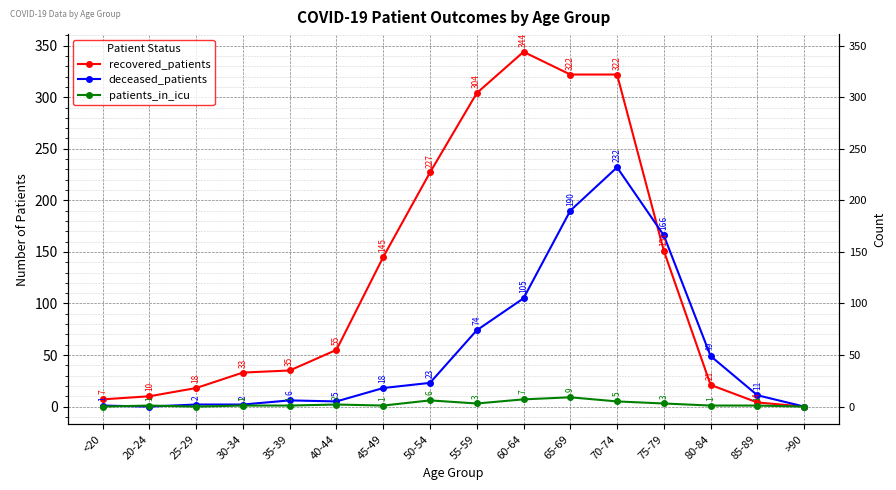

Reading left to right, transcribe all the data shown in this chart.

recovered_patients: <20=7	20-24=10	25-29=18	30-34=33	35-39=35	40-44=55	45-49=145	50-54=227	55-59=304	60-64=344	65-69=322	70-74=322	75-79=151	80-84=21	85-89=4	>90=0
deceased_patients: <20=1	20-24=0	25-29=2	30-34=2	35-39=6	40-44=5	45-49=18	50-54=23	55-59=74	60-64=105	65-69=190	70-74=232	75-79=166	80-84=49	85-89=11	>90=0
patients_in_icu: <20=0	20-24=1	25-29=0	30-34=1	35-39=1	40-44=2	45-49=1	50-54=6	55-59=3	60-64=7	65-69=9	70-74=5	75-79=3	80-84=1	85-89=1	>90=0